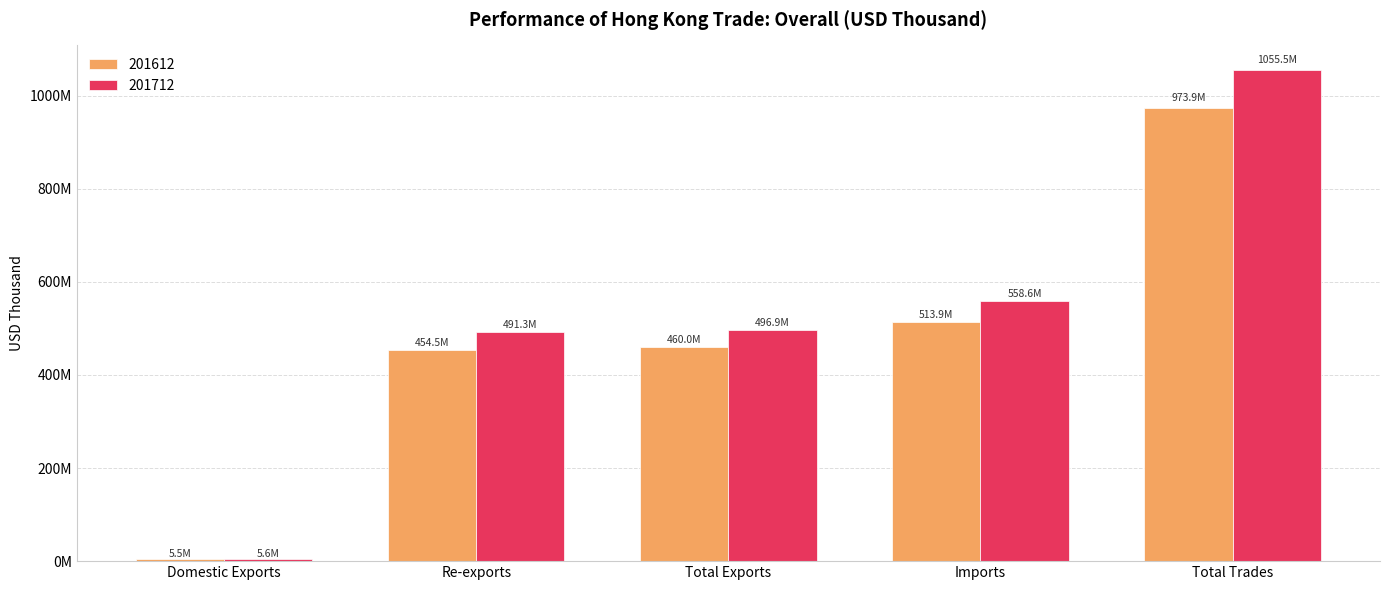

What is the greatest value displayed?

1055500194.8